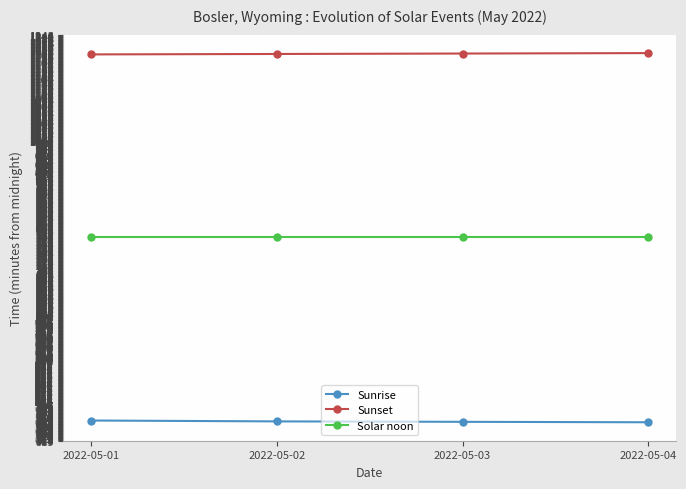

Which series has the largest total across all categories?

Sunset